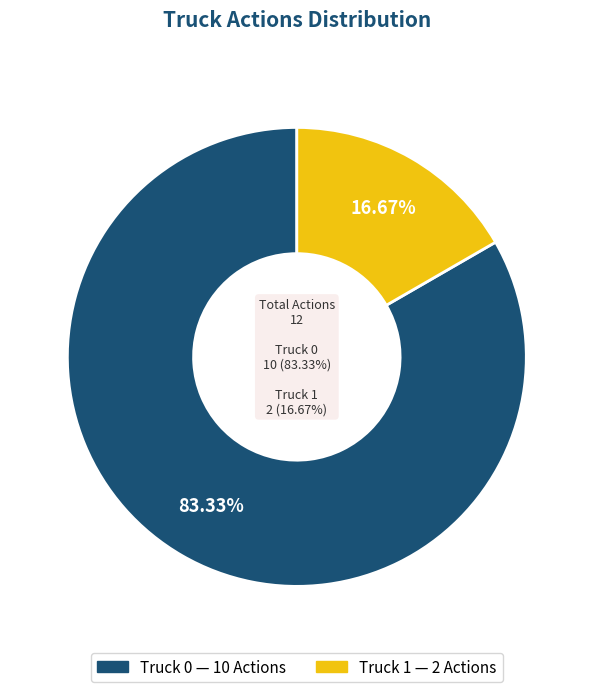

To the nearest percent, what percentage of the pie is Truck 1?

17%